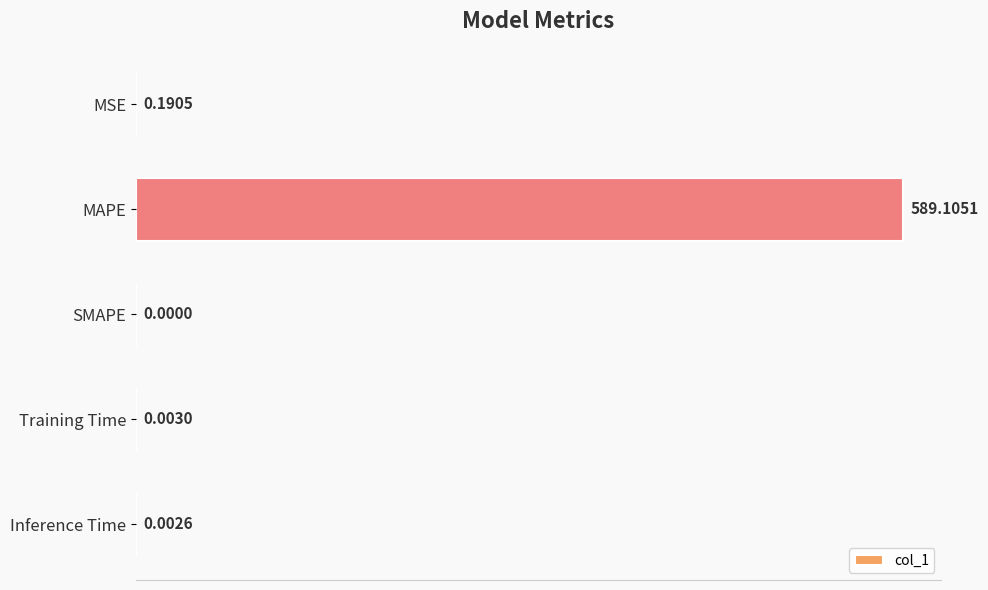

Between Training Time and MAPE, which is larger?

MAPE